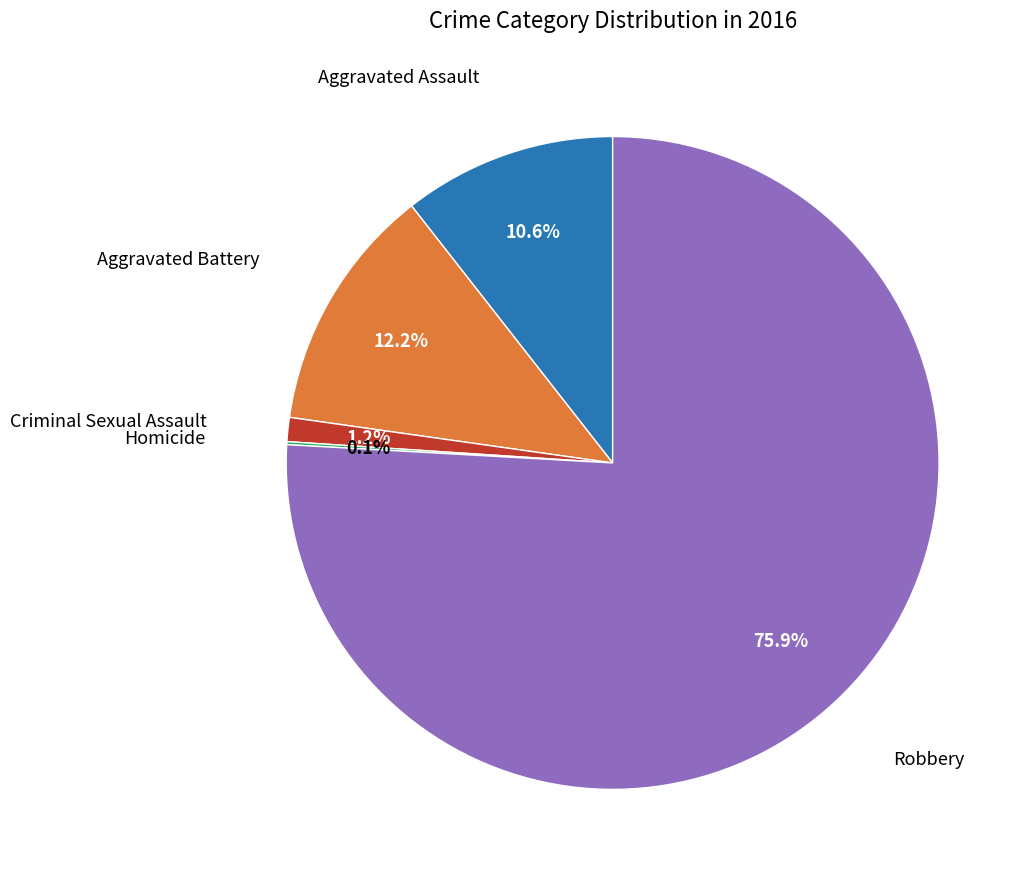

Is there any slice that represents more than half of the pie?

Yes